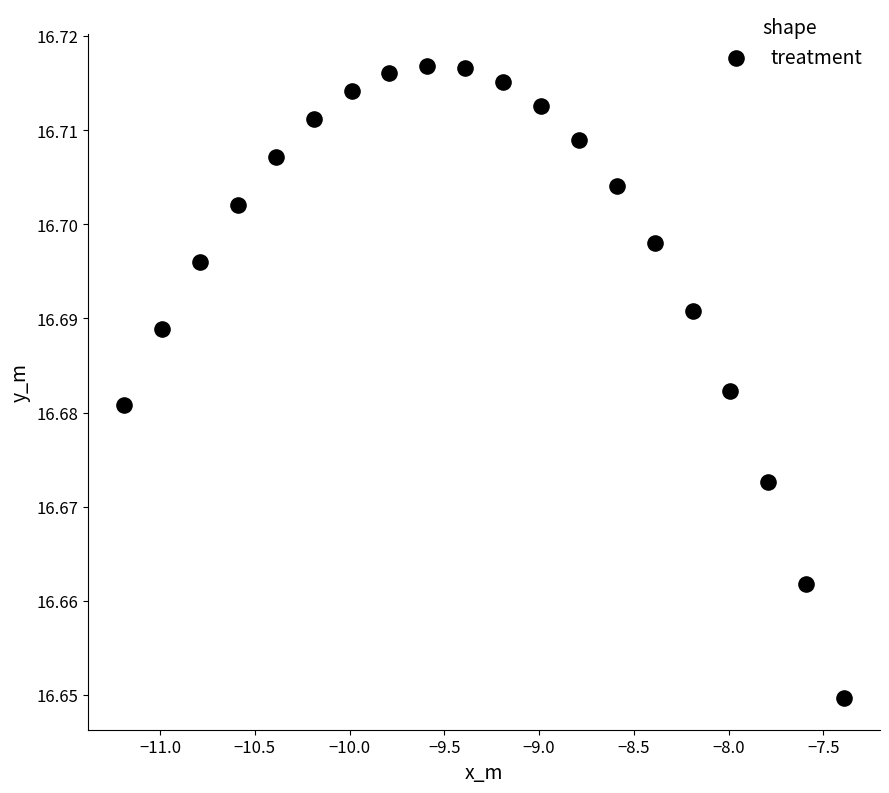

What is the range of X values (max minus min)?

3.8